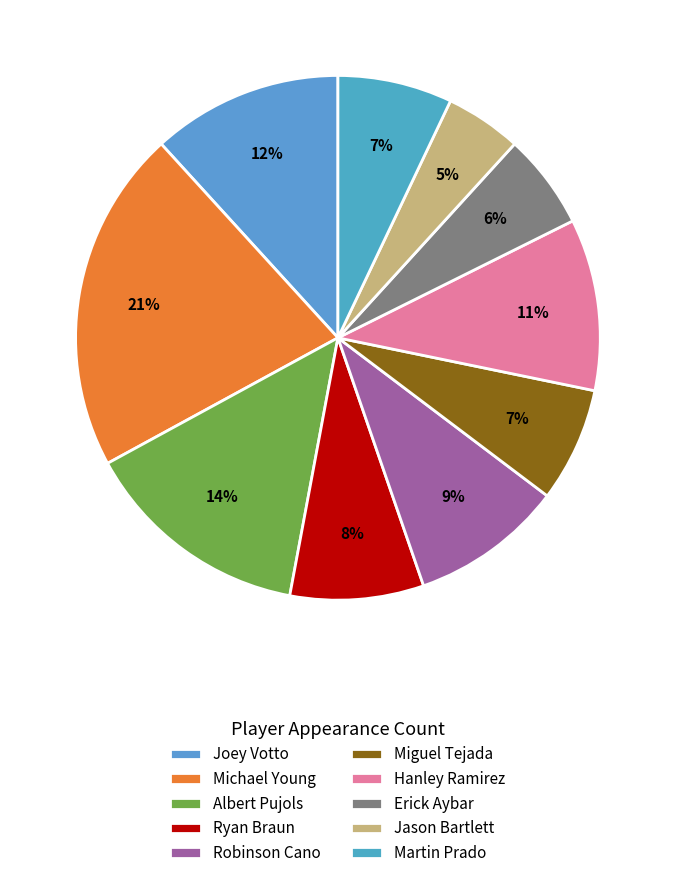

What is the ratio of the value at Jason Bartlett to the value at Ryan Braun?

0.6